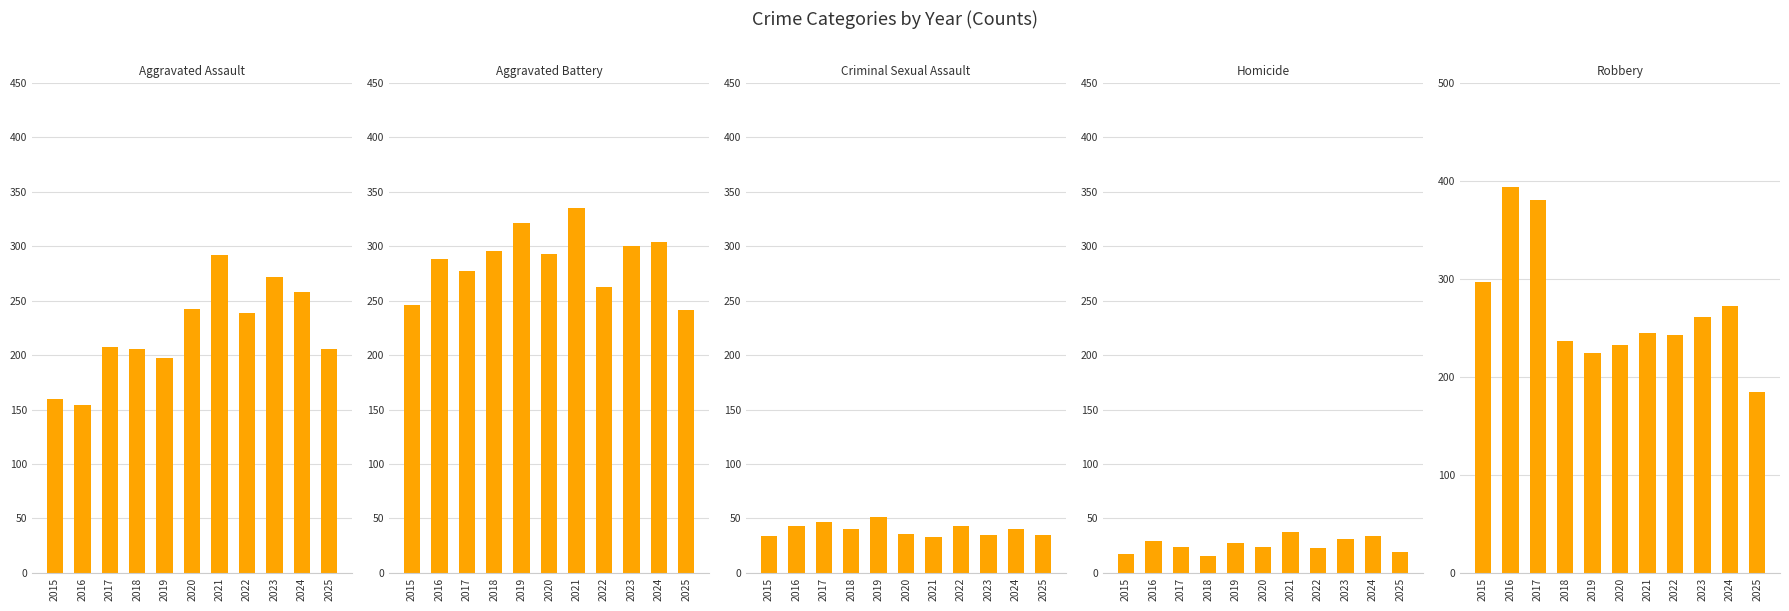

How many data points in Homicide are less than 24?

4